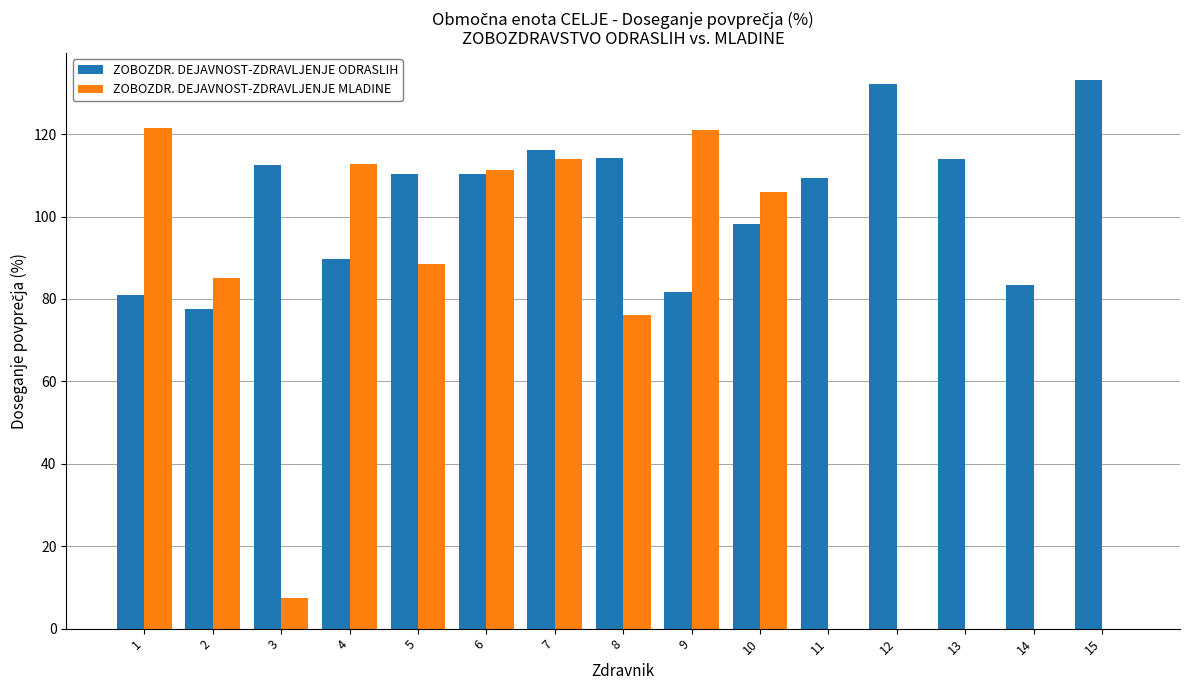

What is the sum of the ZOBOZDR. DEJAVNOST-ZDRAVLJENJE MLADINE values at 9 and 2?

206.0